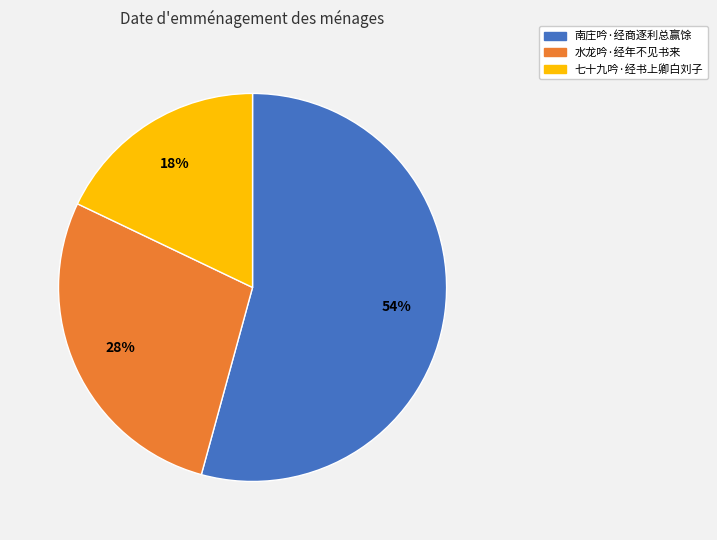

Do 七十九吟·经书上卿白刘子 and 水龙吟·经年不见书来 together represent more than half of the pie?

No